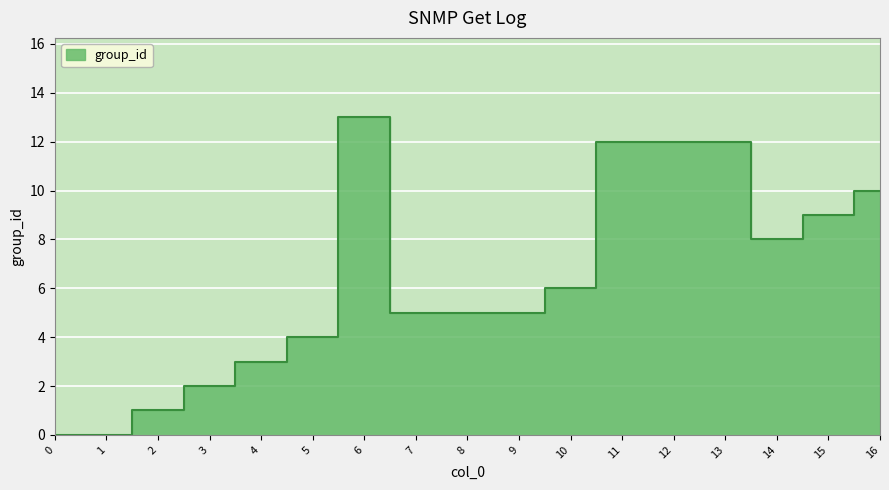

How many data points does each series have?

17